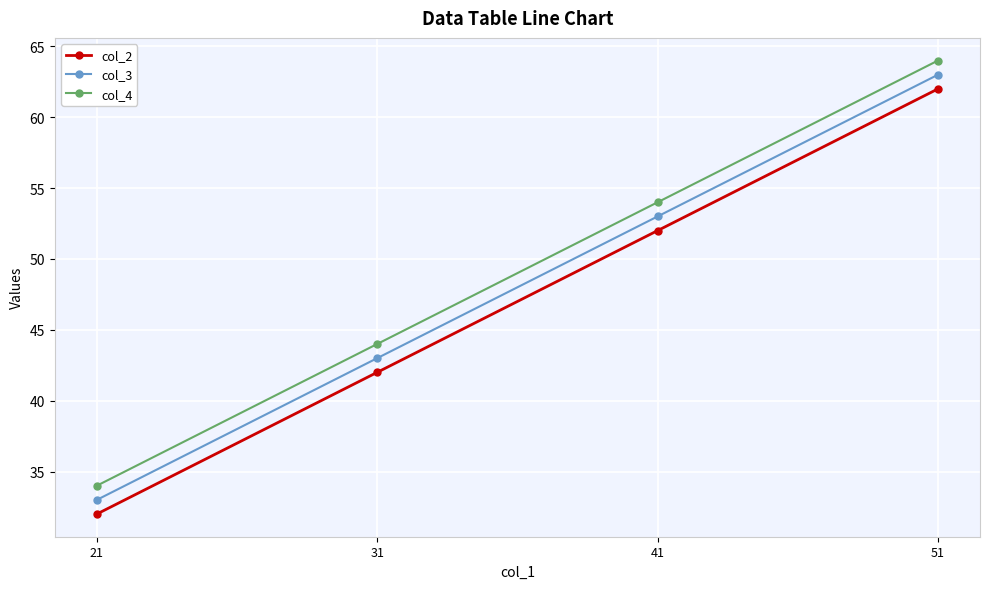

How many data points in col_4 are less than 54?

2